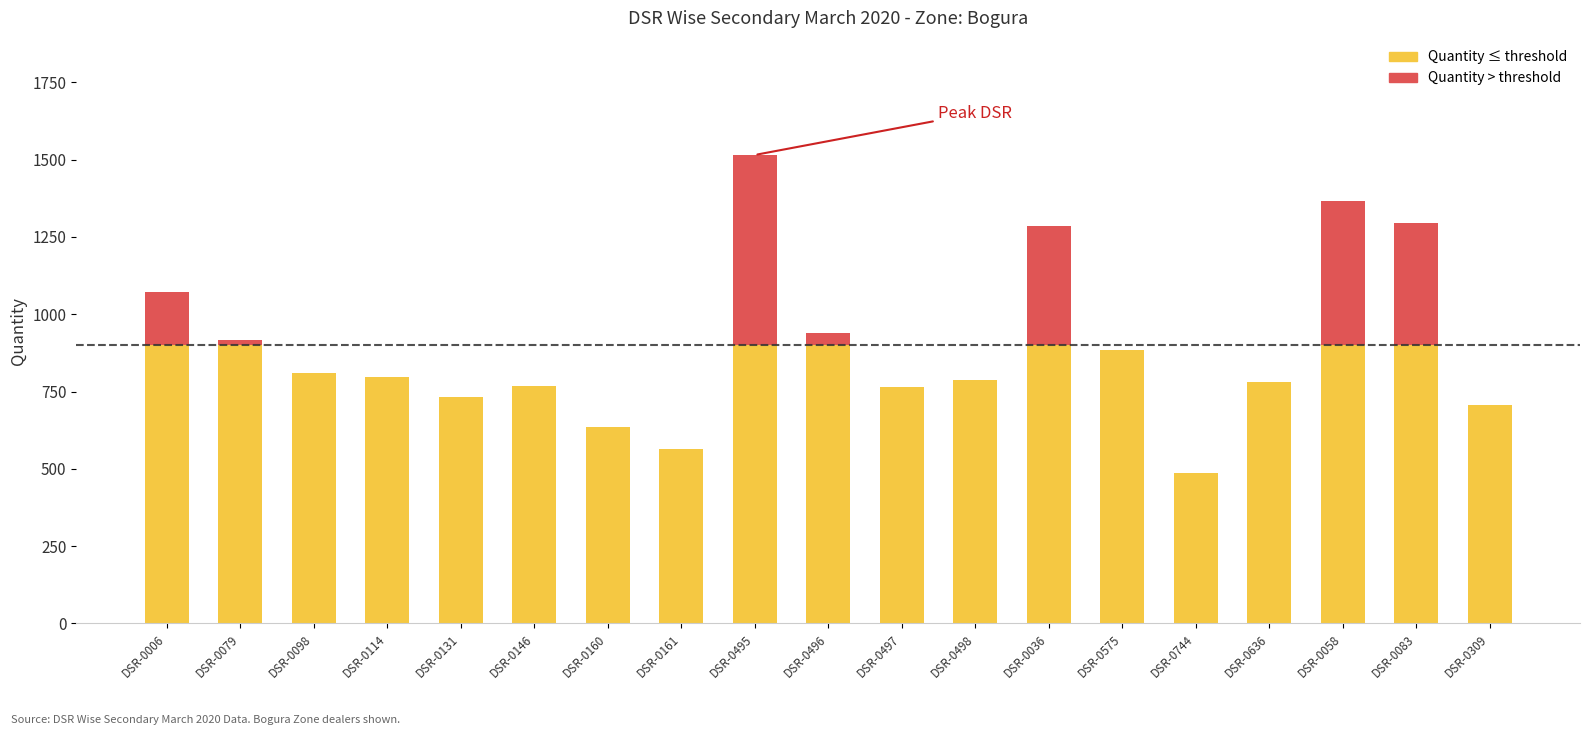

How many series are shown in this chart?

2